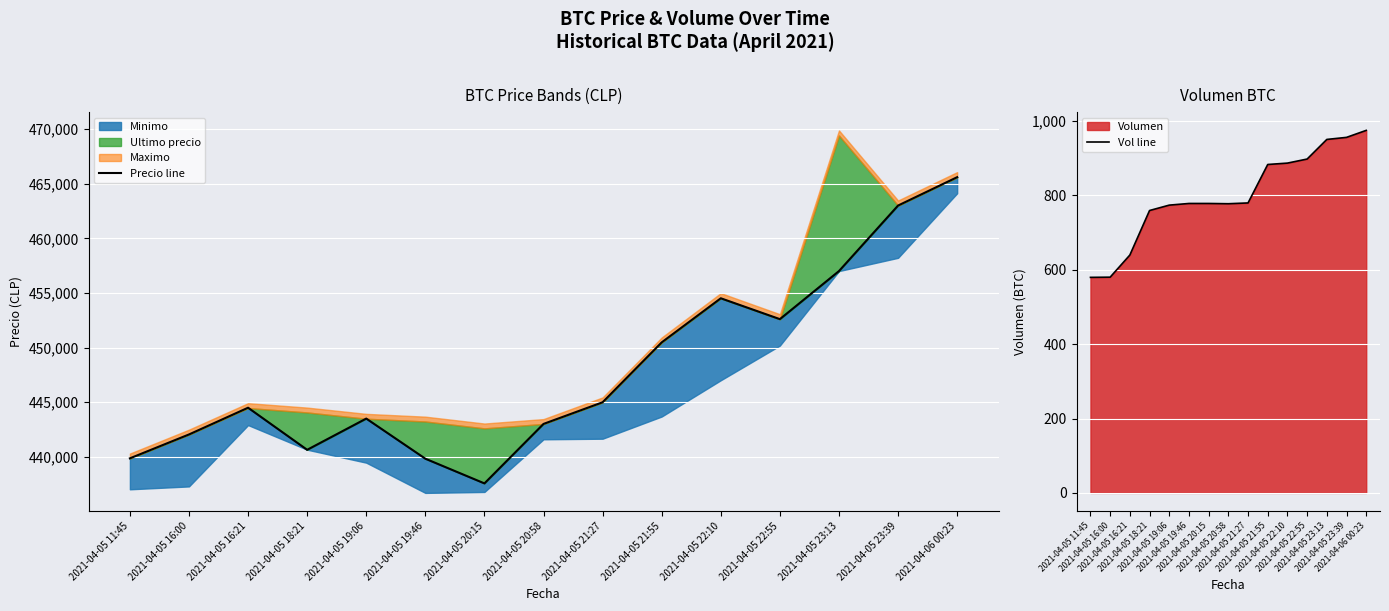

What is the difference between the highest and lowest values at 2021-04-06 00:23?

464620.1